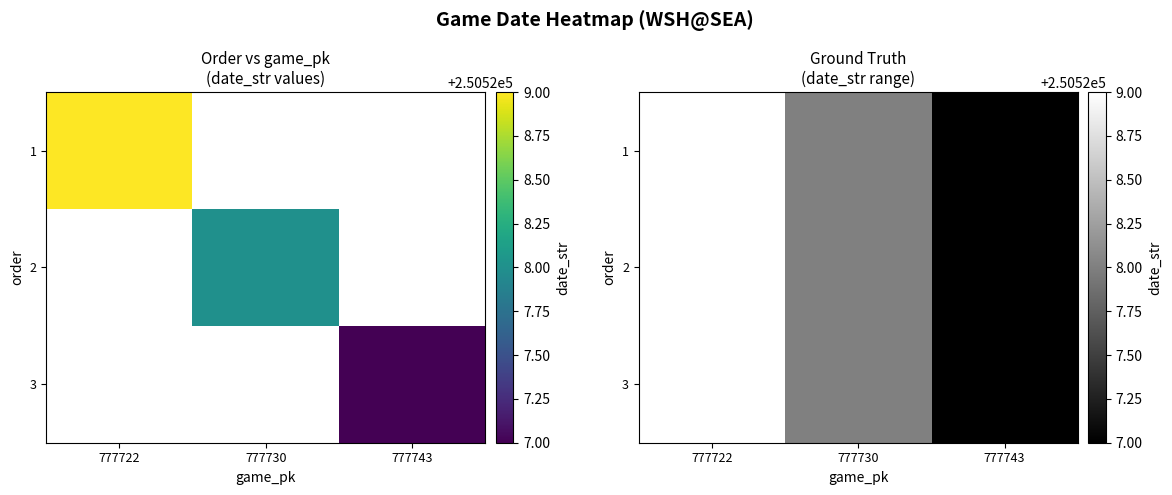

Is it true that 2 equals 391927 at 777722?

False